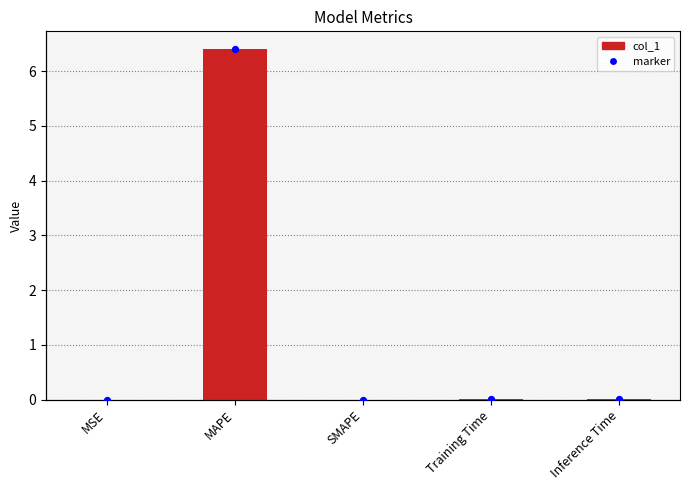

Which series has the widest spread of Y values?

col_1